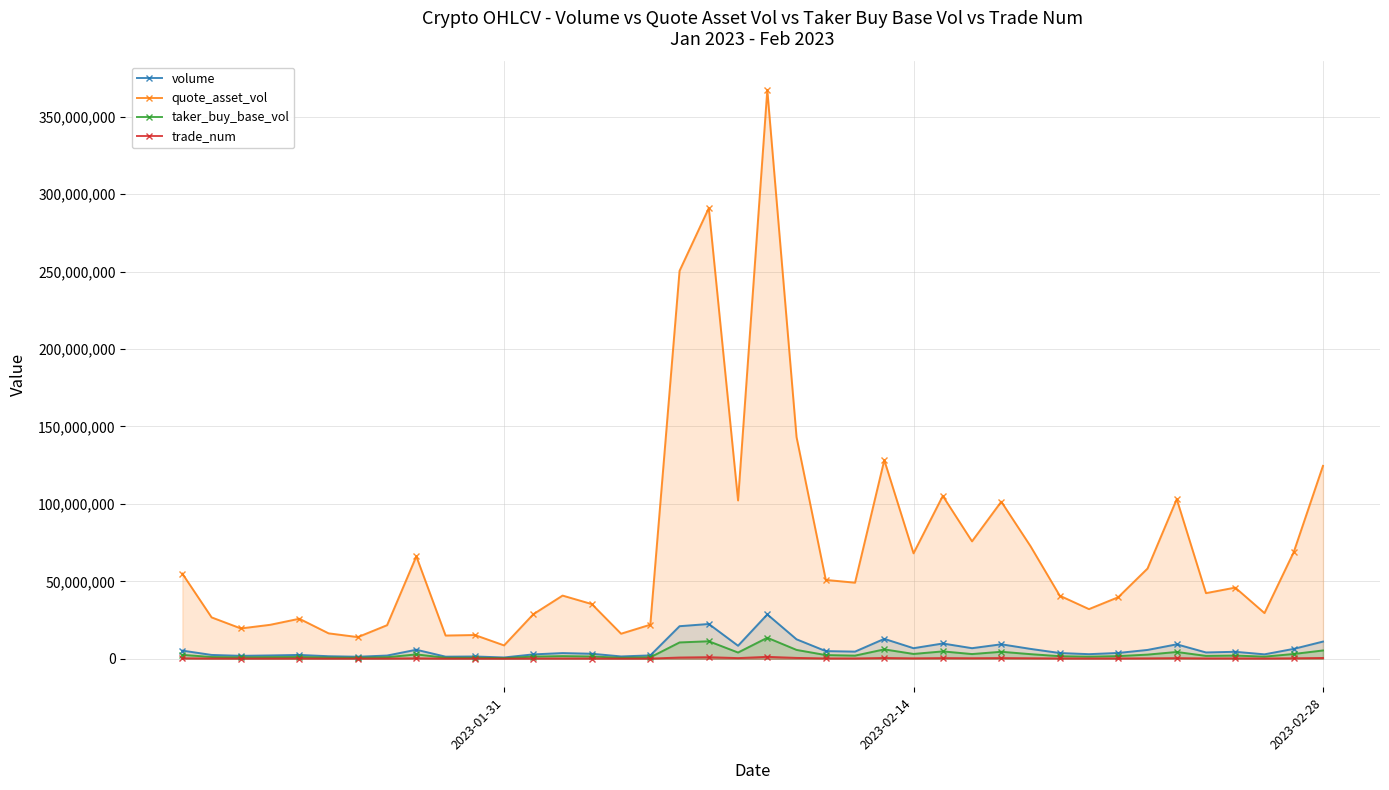

Which series has the largest total across all categories?

quote_asset_vol